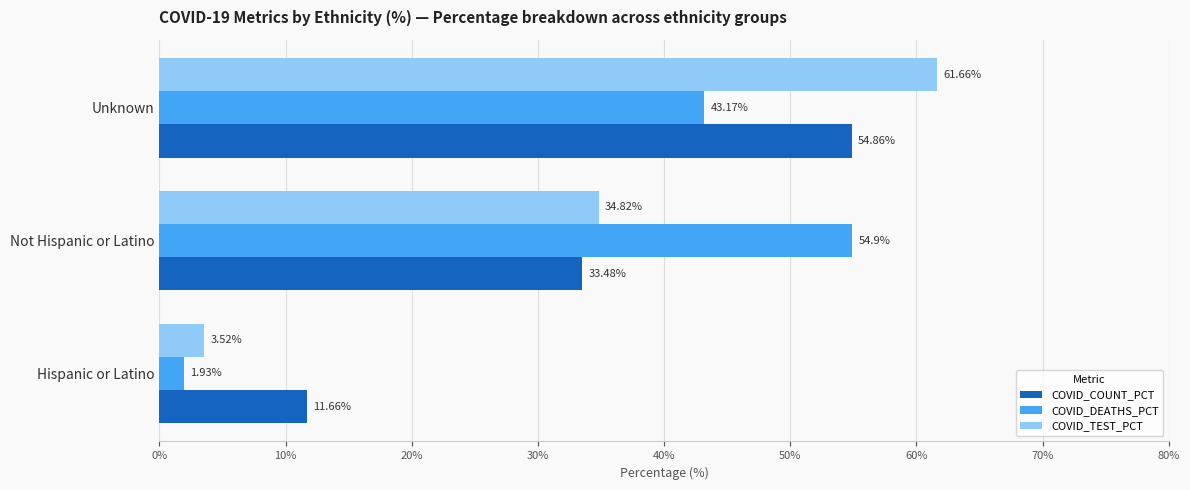

Where is COVID_COUNT_PCT nearest to the value 33?

Not Hispanic or Latino